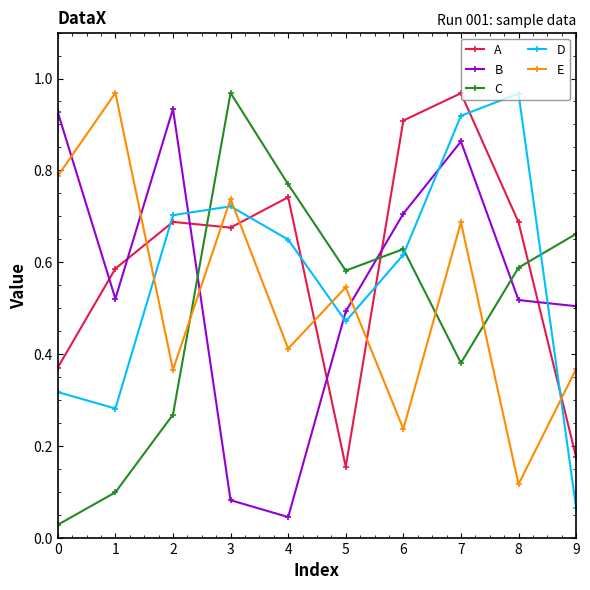

Between 2 and 6, which series saw the biggest shift?

C